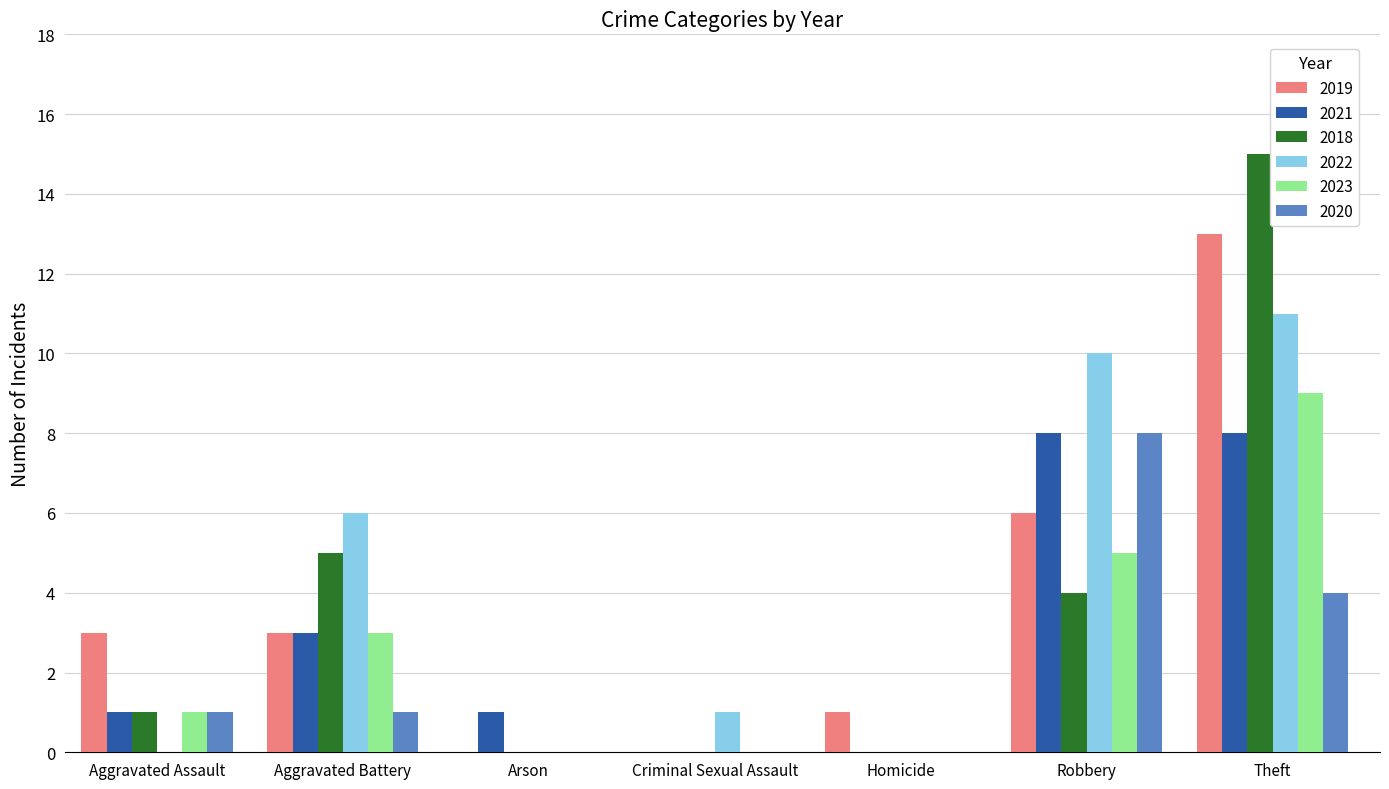

How many groups of bars are there?

7